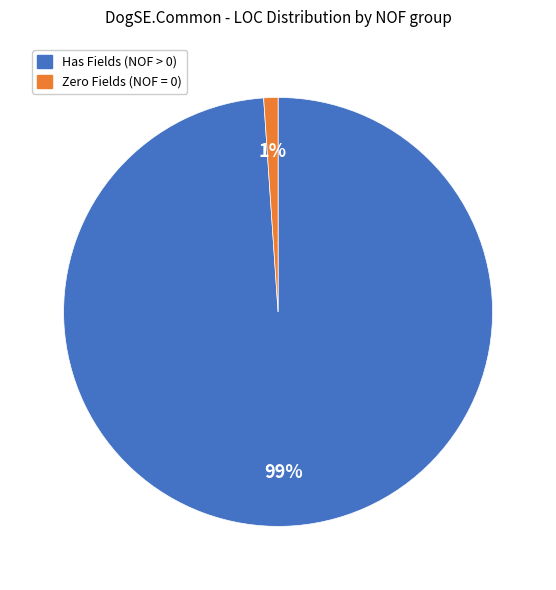

Is there a majority slice in this chart?

Yes